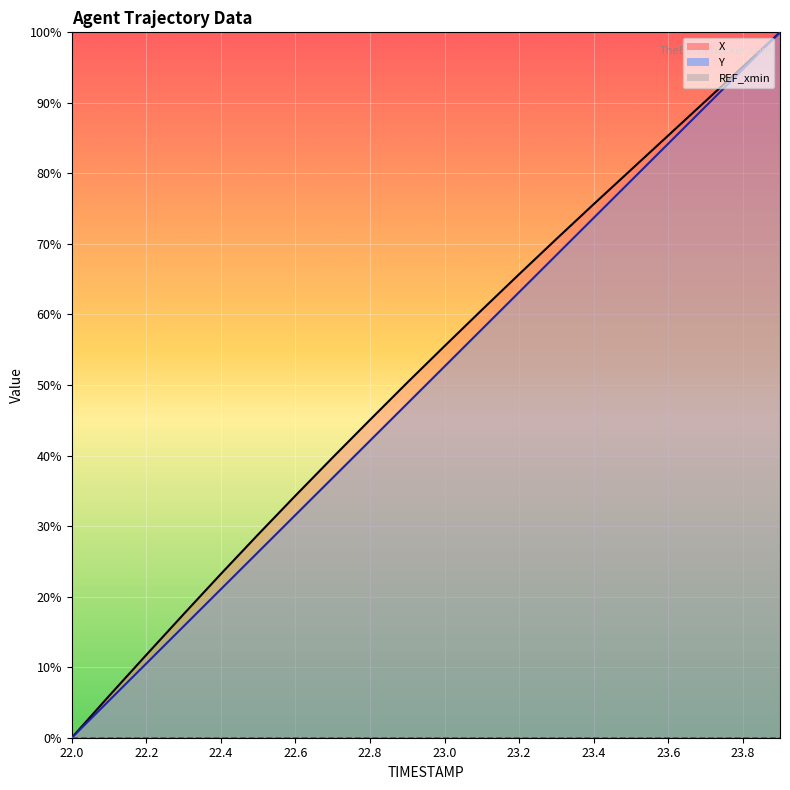

What is the approximate value of X at 23.4?

75.6